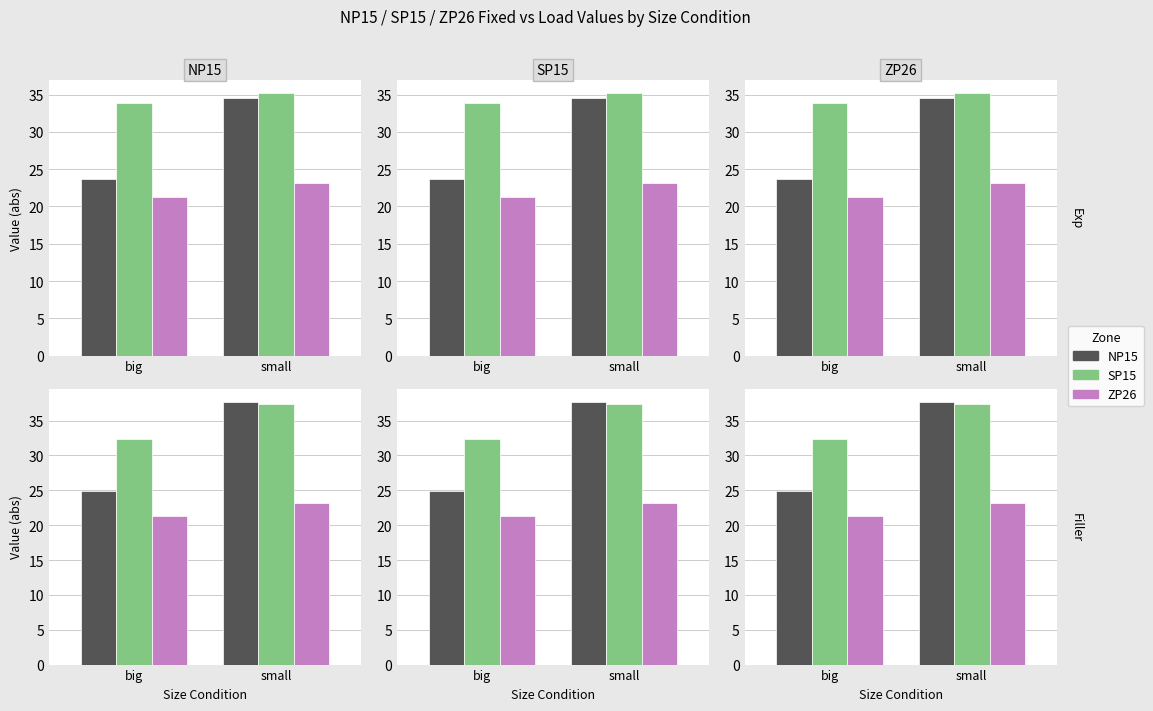

What is the label of the 2nd bar from the right?

big